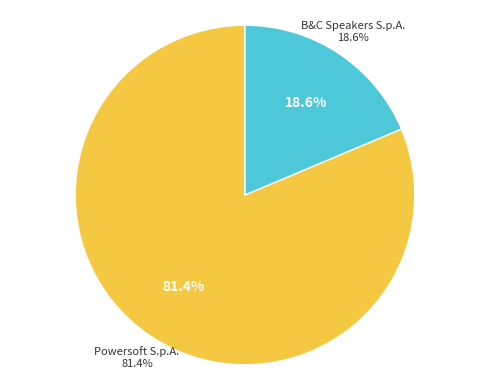

The B&C Speakers S.p.A. (BIT:BEC) slice represents 30% of the pie. True or false?

False